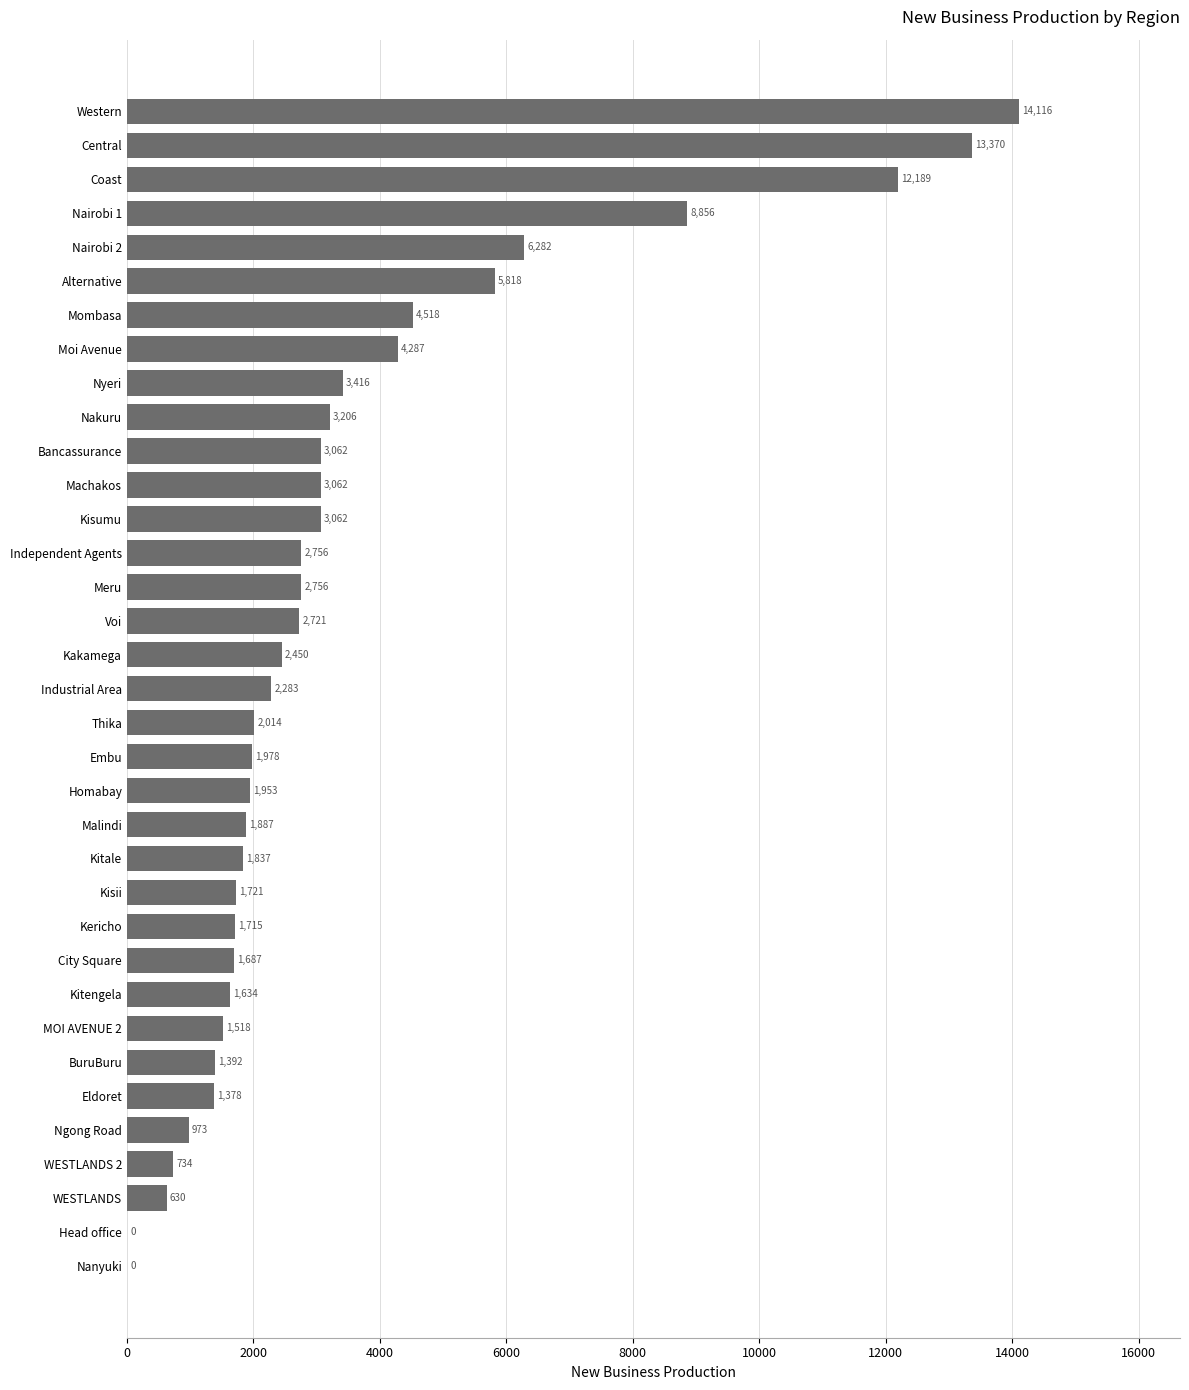

The value at Alternative is 8972.3. True or false?

False